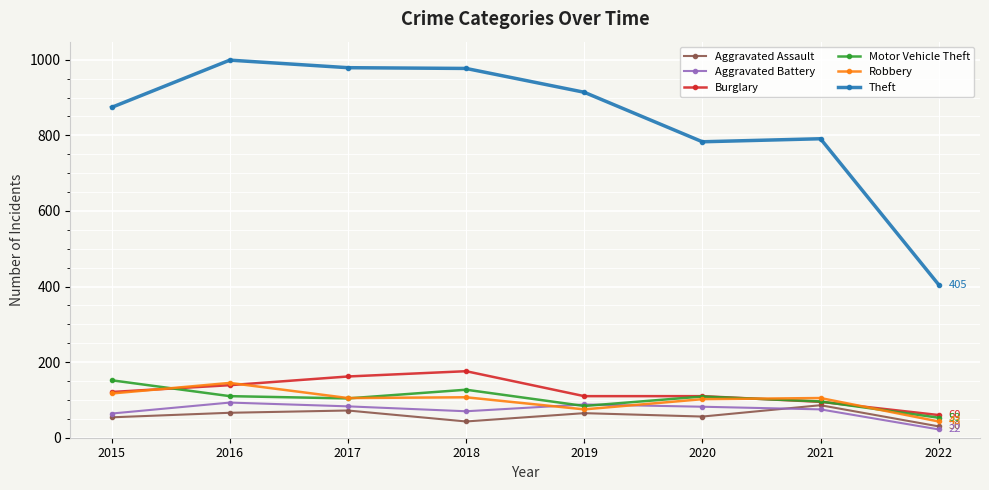

Is this an area chart (filled region under the line)?

No